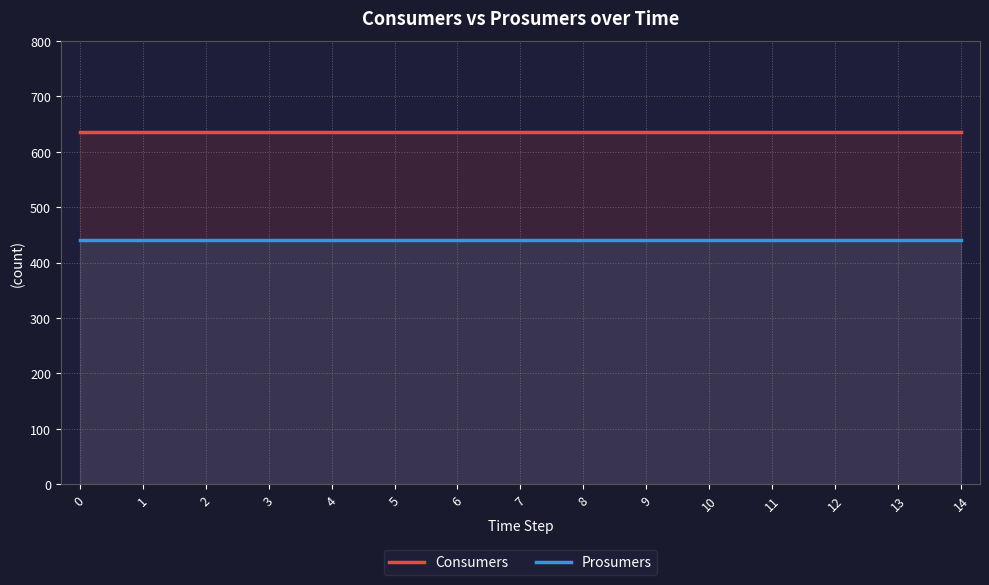

Rank the series by their average value, from lowest to highest.

Prosumers, Consumers